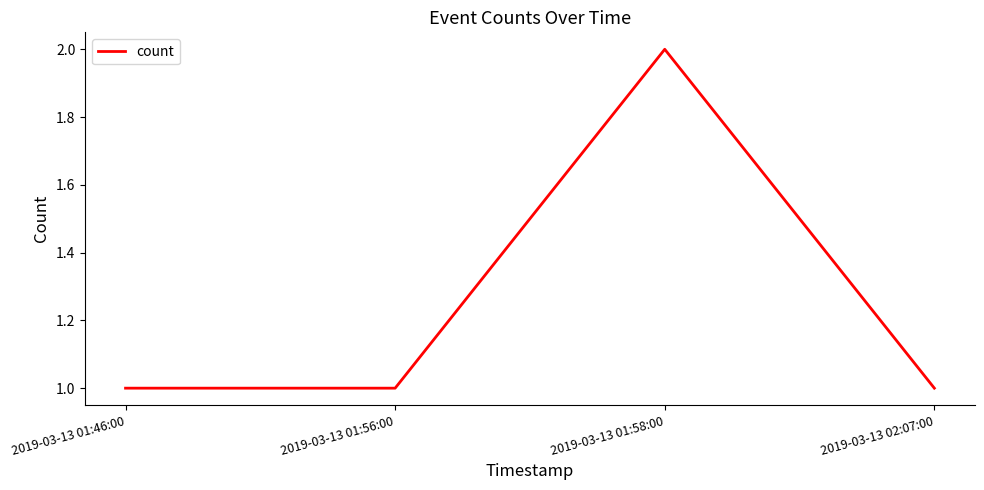

At which category does the data reach its first local peak?

2019-03-13 01:58:00